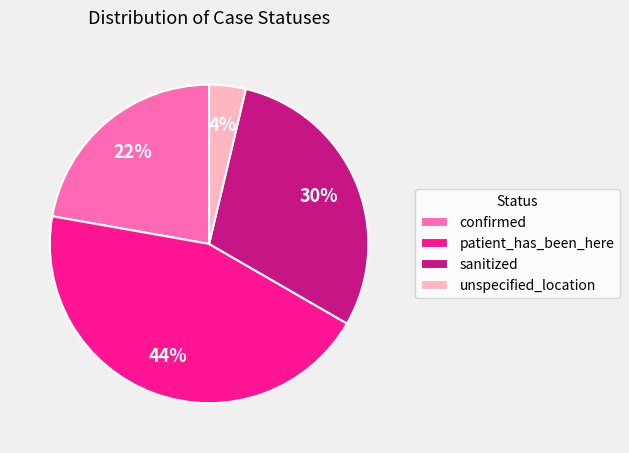

Which slice is the largest?

patient_has_been_here